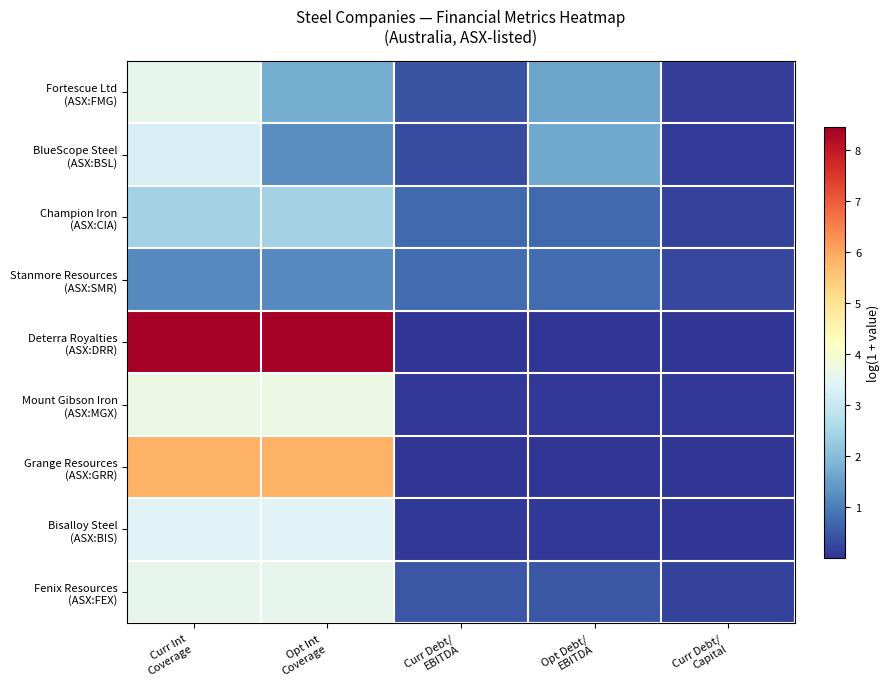

What is the spread (max minus min) of values at Opt Int
Coverage?

7.3